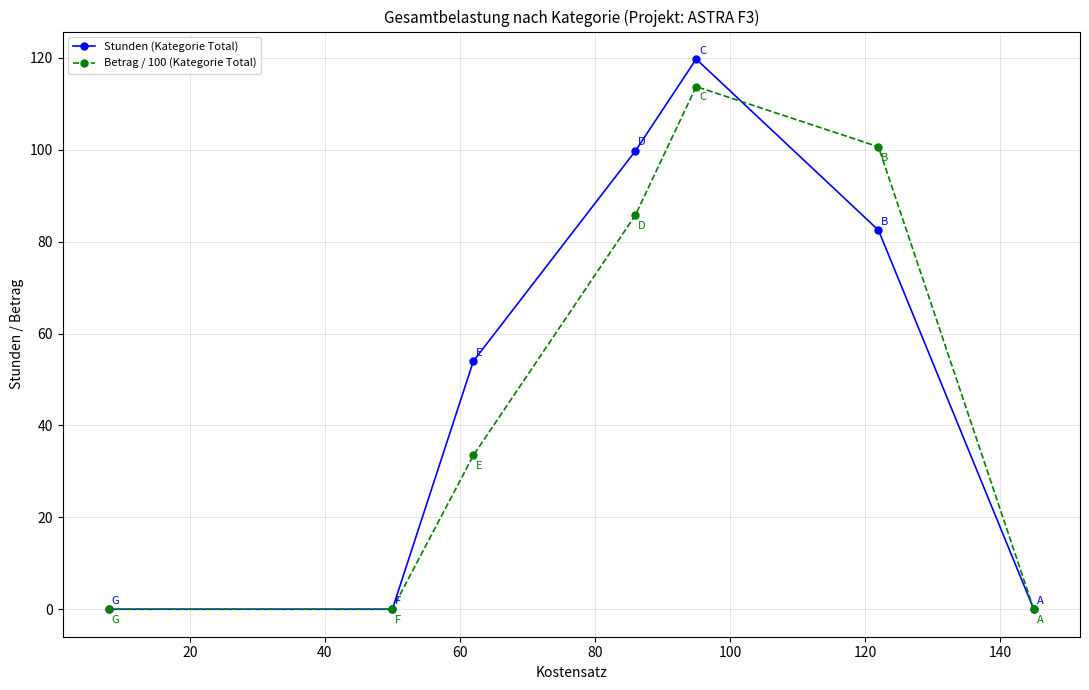

What is the greatest value displayed?

119.8